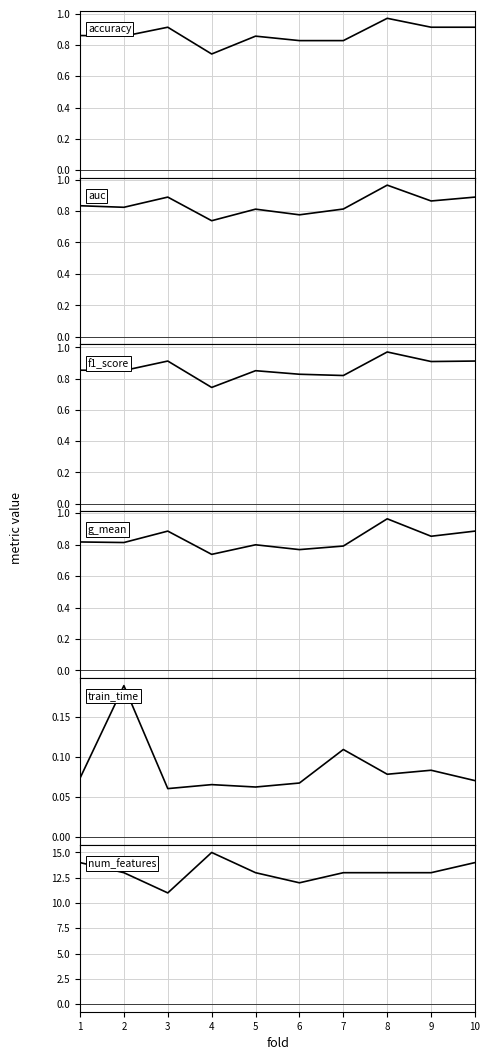

Does the chart have visible grid lines?

Yes